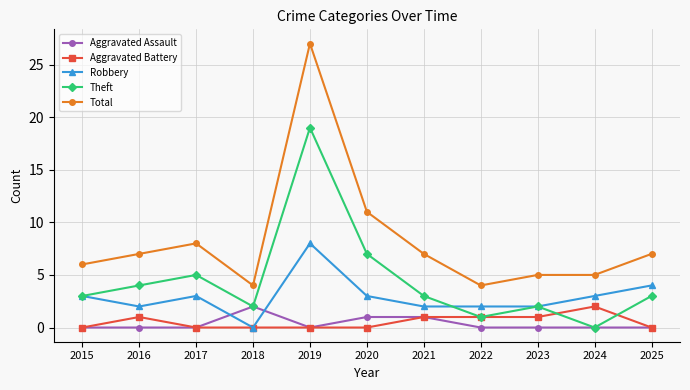

What is the spread (max minus min) of values at 2020?

11